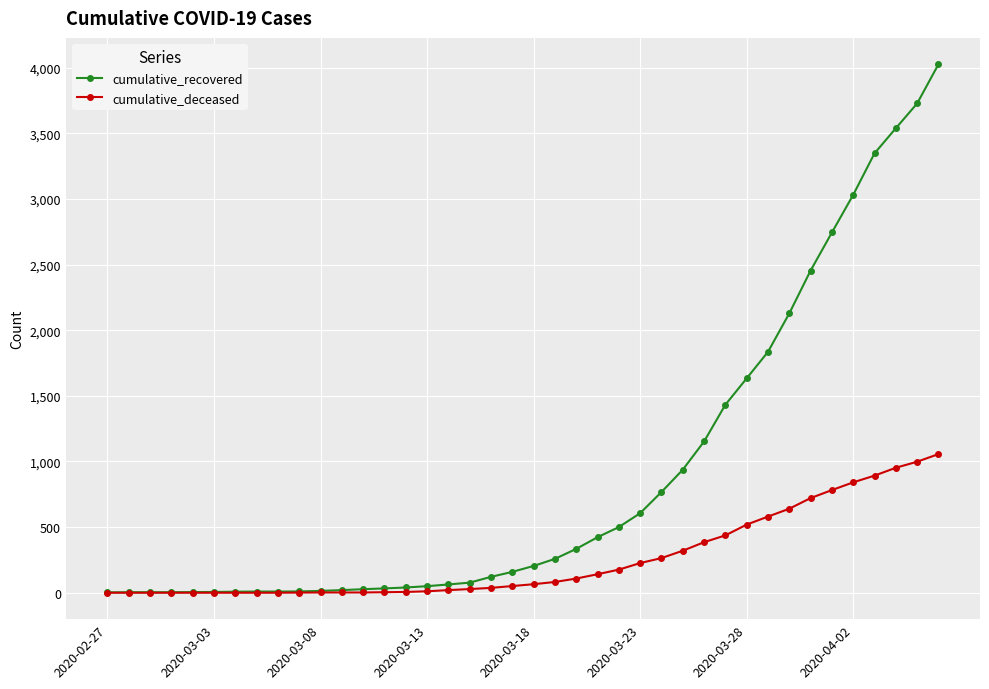

What is the greatest value displayed?

4025